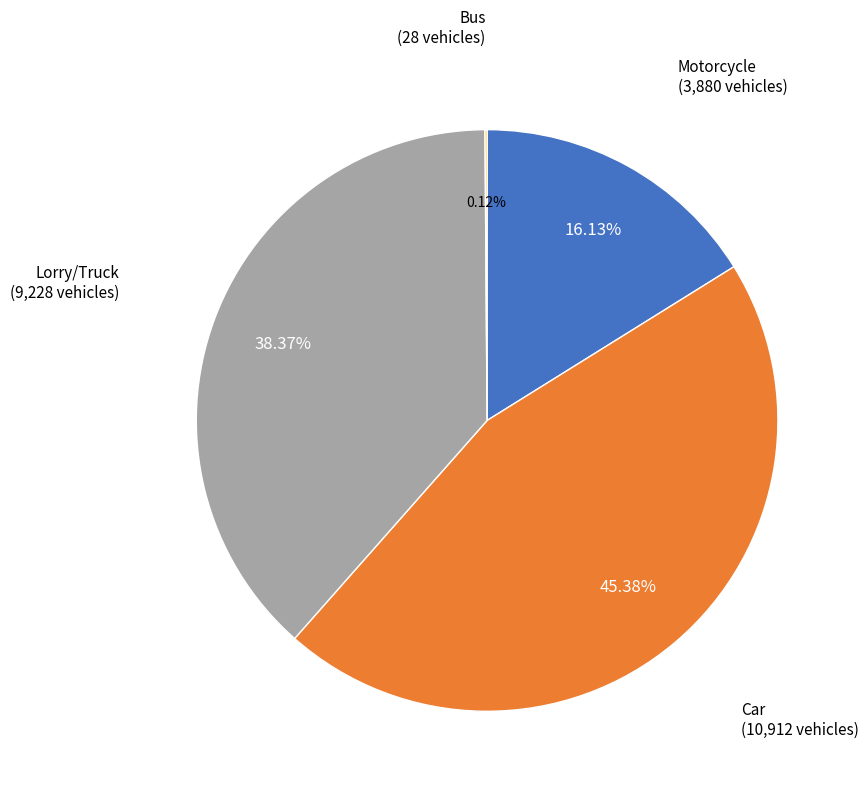

Does any single category account for the majority?

No